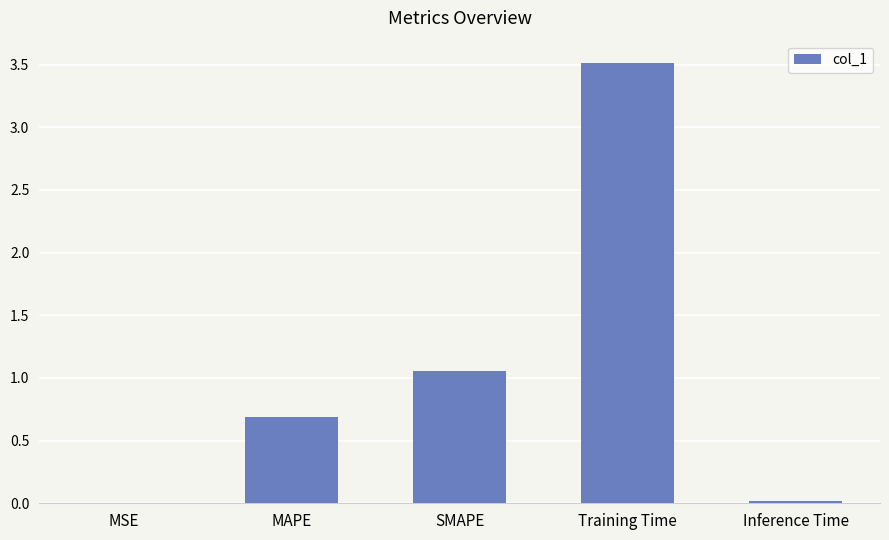

What is the sum of all values?

5.3